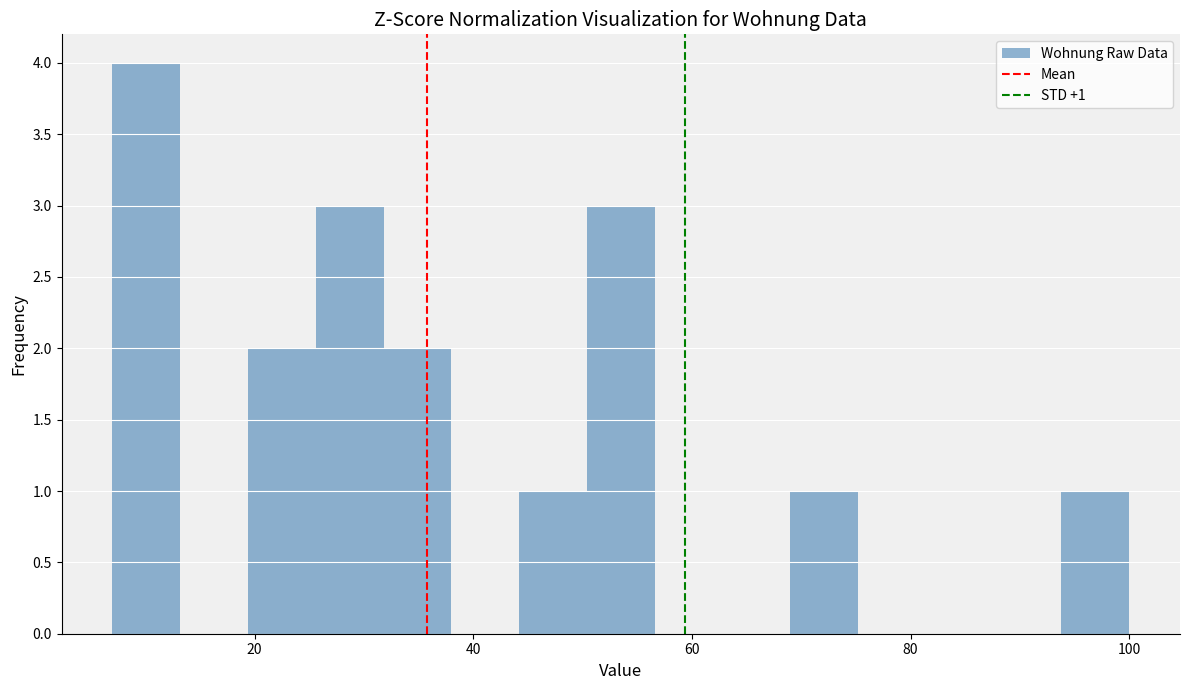

Read against the x-axis, roughly where is the centre of the tallest bar?

10